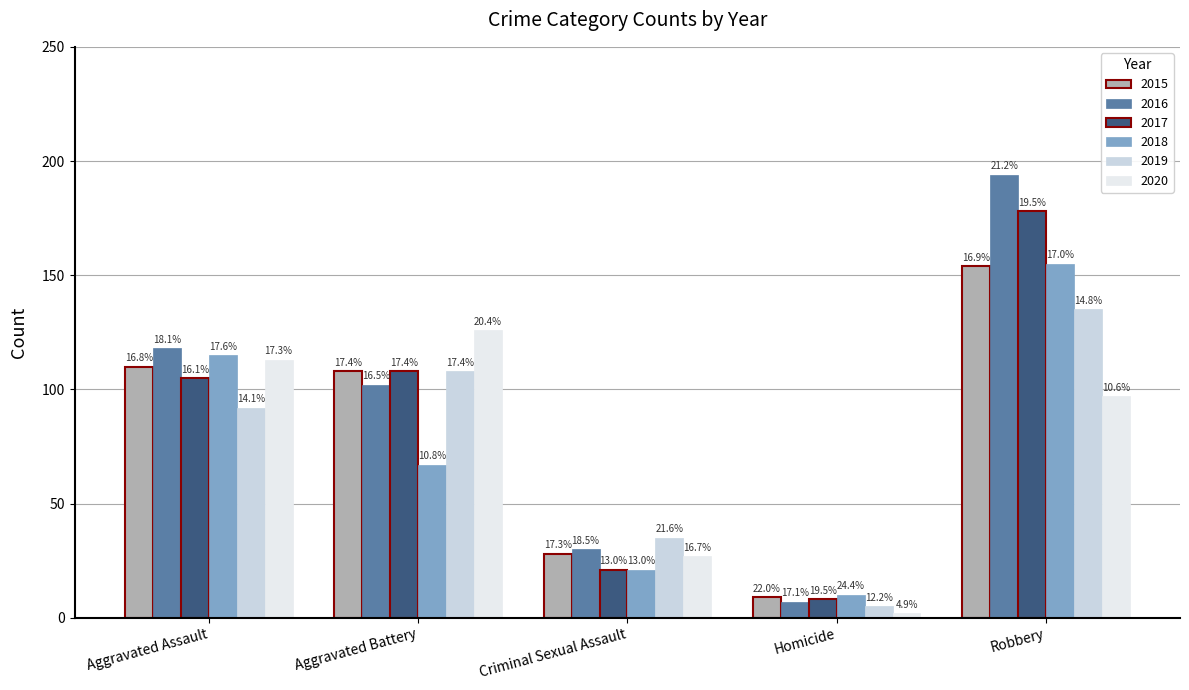

What is the difference between the highest and lowest values at Aggravated Battery?

59